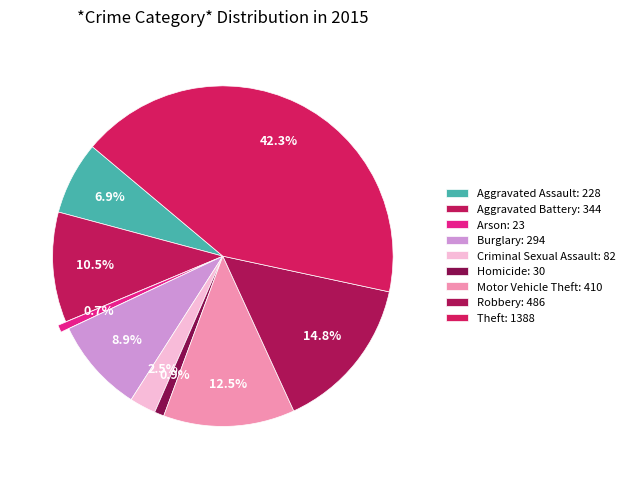

To the nearest percent, what is the average slice percentage?

11%